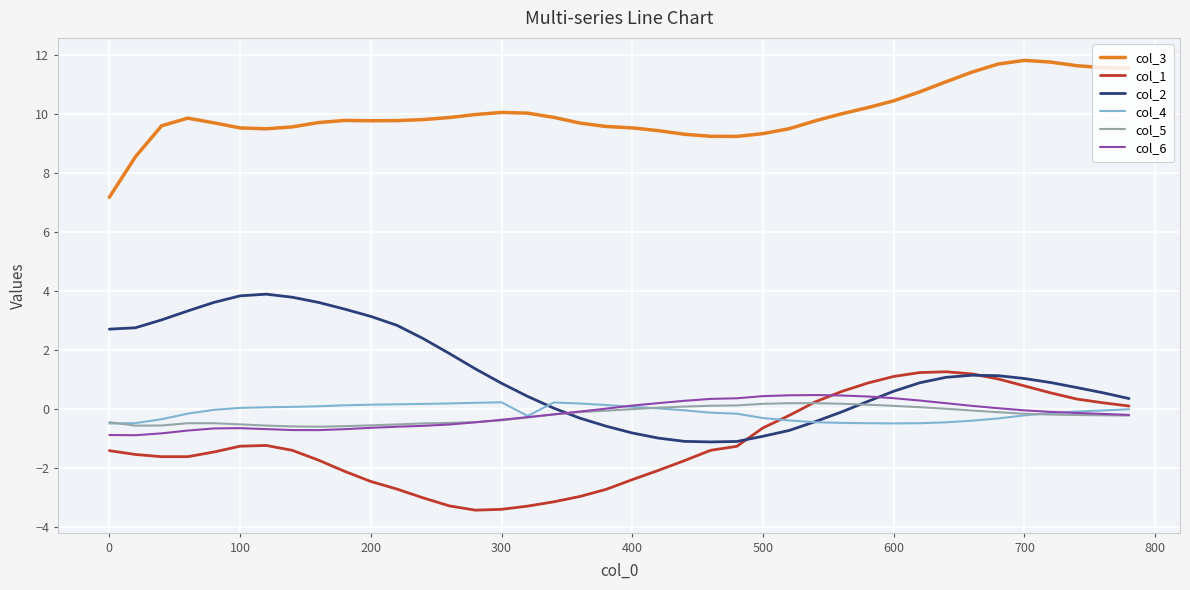

True or false: col_3 and col_2 intersect in this chart.

False